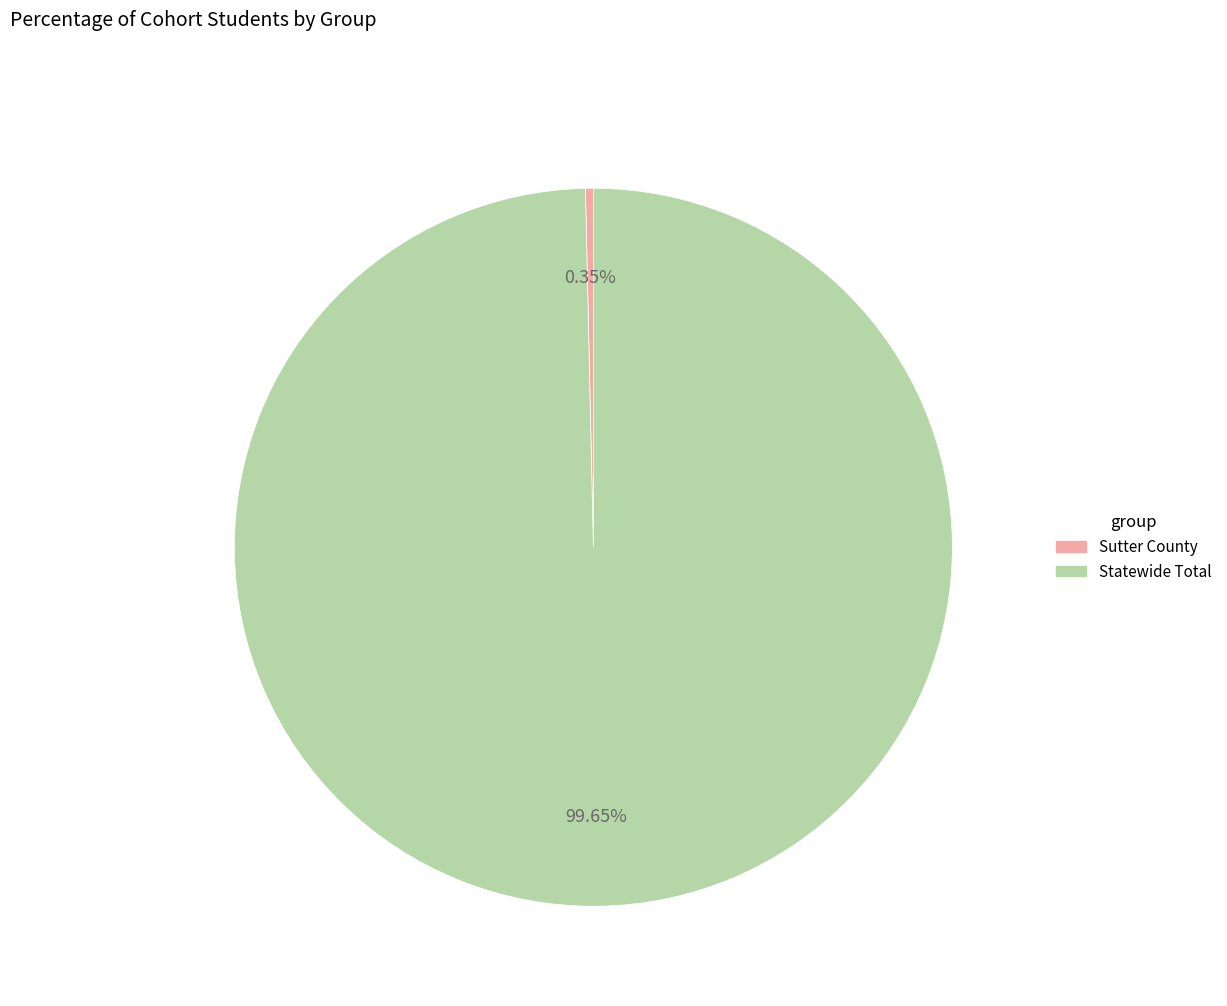

Is there any slice that represents more than half of the pie?

Yes